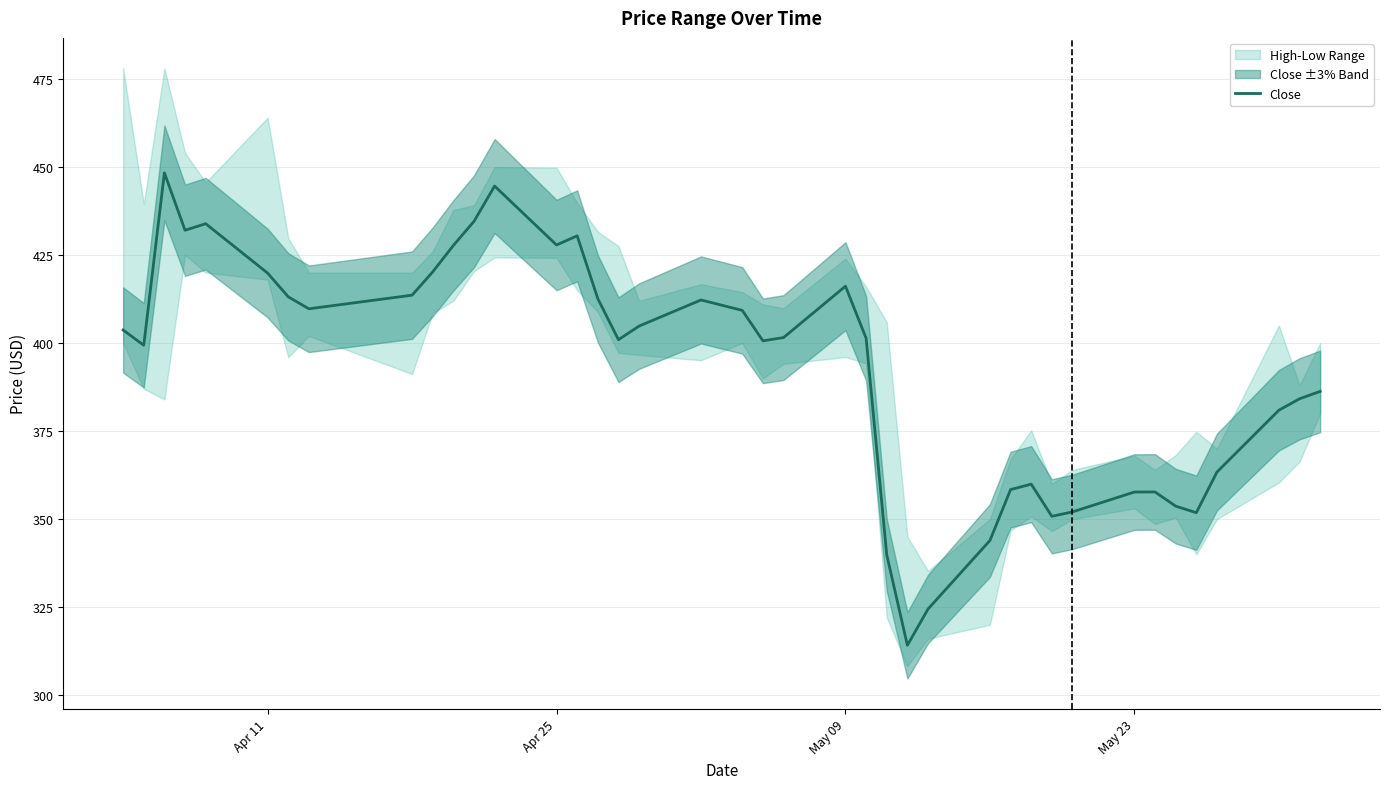

How many points are higher than both their immediate neighbors (excluding endpoints)?

8